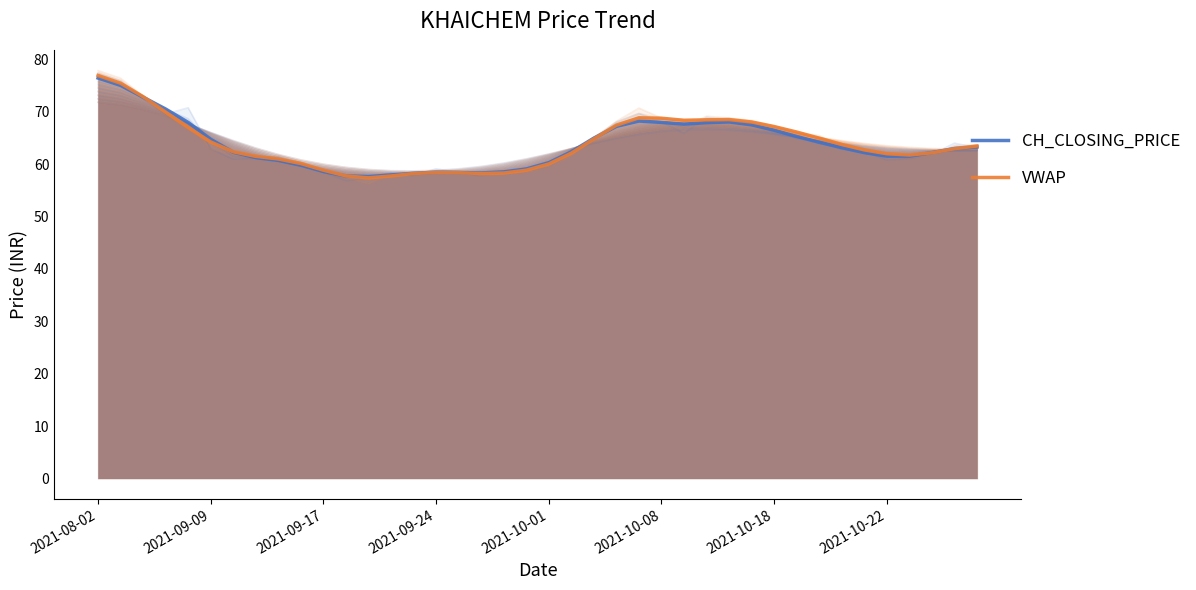

Count the number of categories in the chart.

40